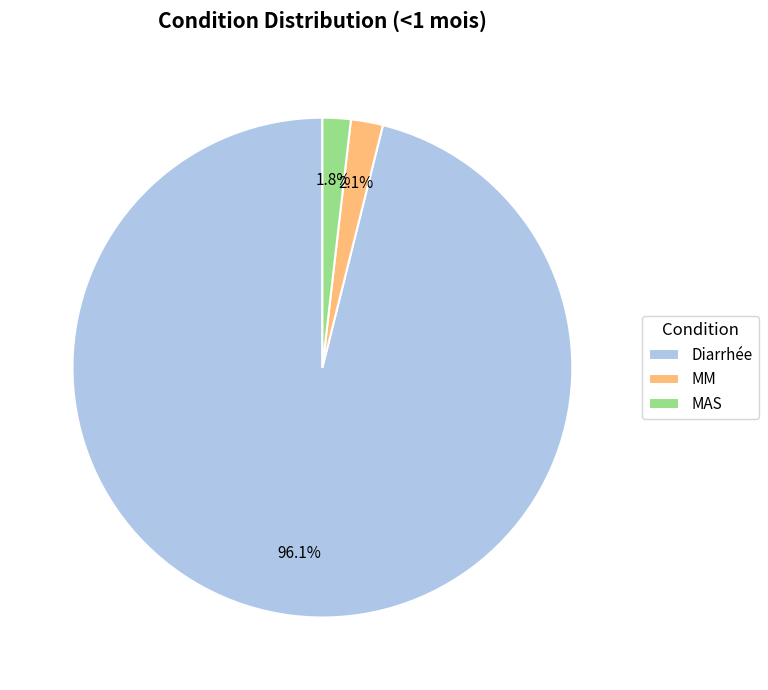

Which category has the biggest portion of the pie?

Diarrhée